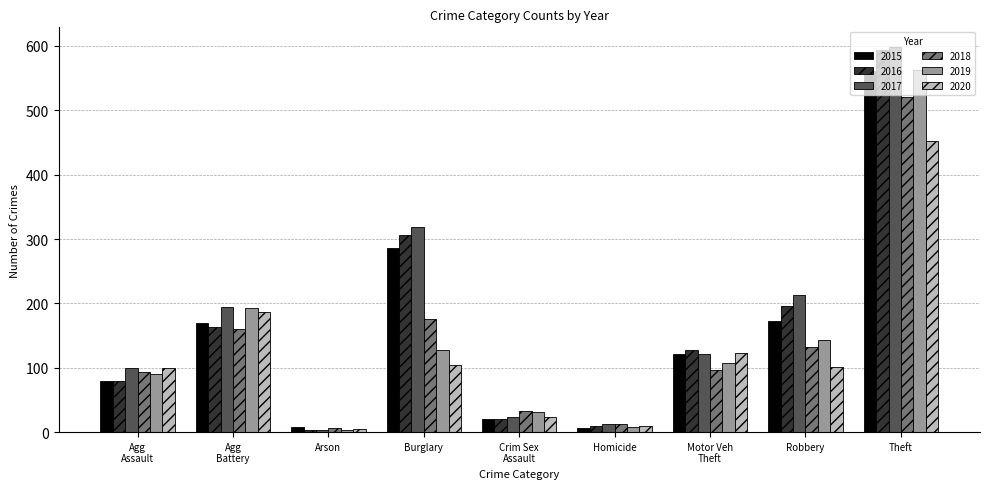

Count the number of data series in this chart.

6